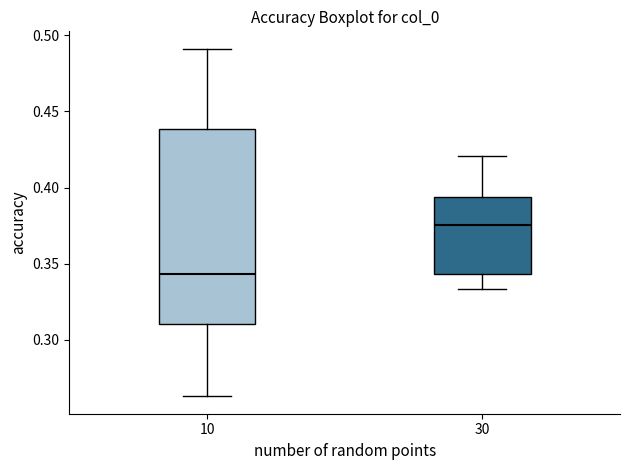

Which box's median line is the lowest?

10